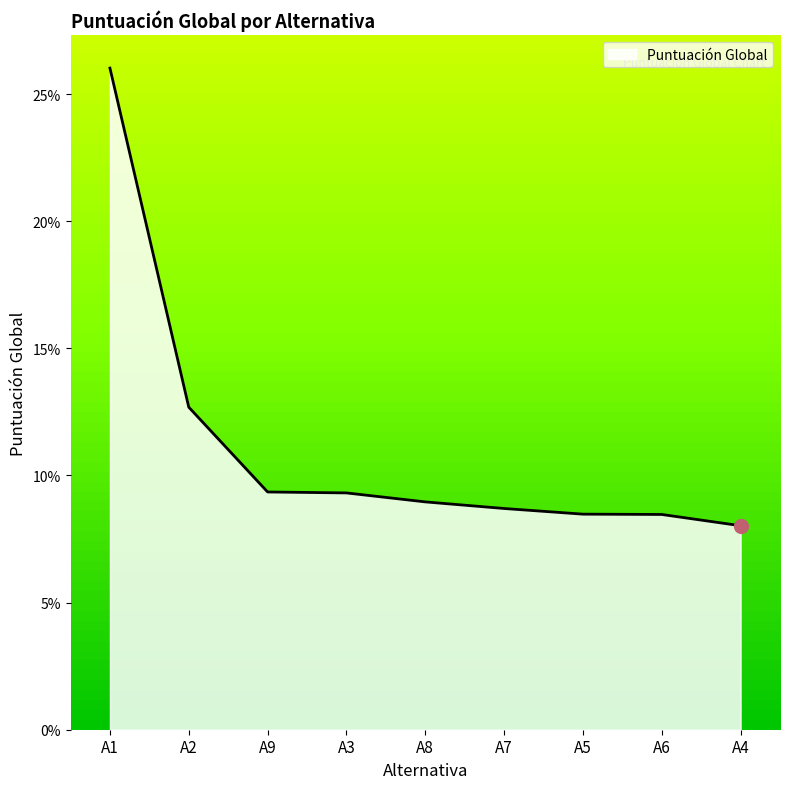

List the labels in order of value, smallest first.

A4, A6, A5, A7, A8, A3, A9, A2, A1